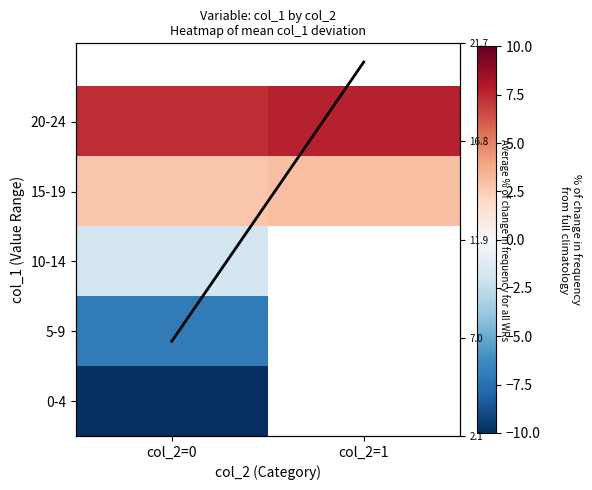

How many categories are shown in the chart?

2